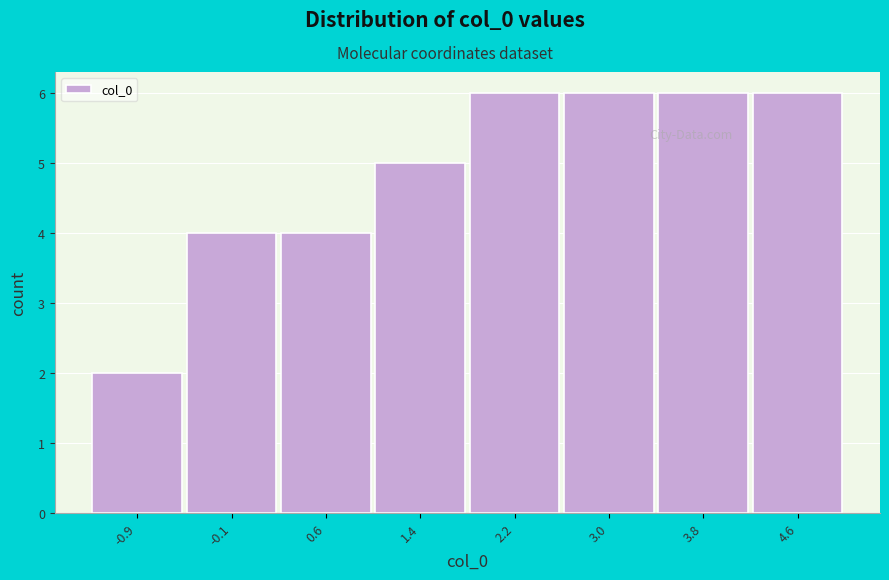

Reading left to right, what are all the values shown in this chart?

-0.9=2	-0.1=4	0.6=4	1.4=5	2.2=6	3.0=6	3.8=6	4.6=6